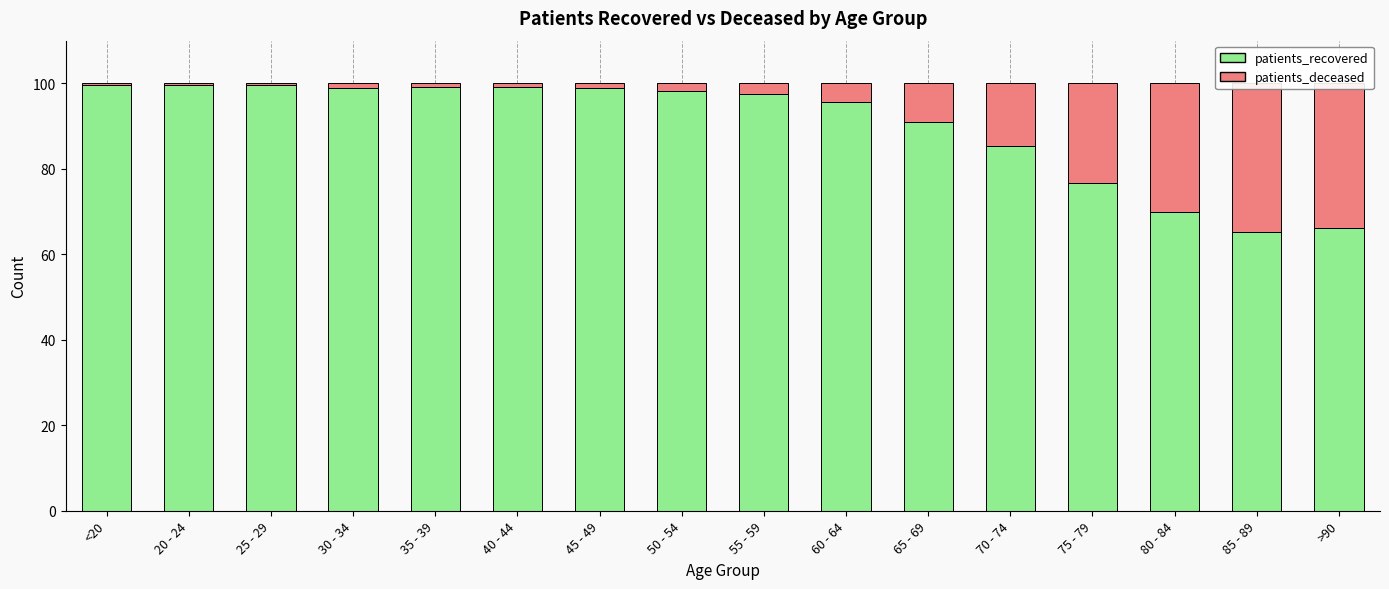

At 45 - 49, list the series in order from smallest to largest.

patients_deceased, patients_recovered